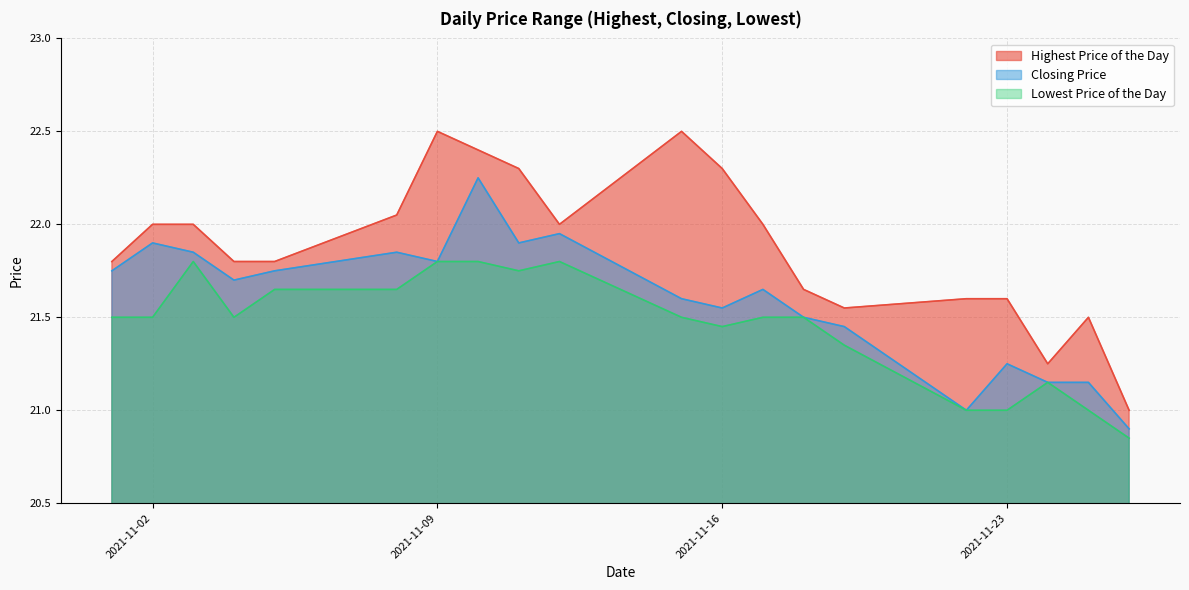

True or false: Closing Price and Highest Price of the Day intersect in this chart.

False